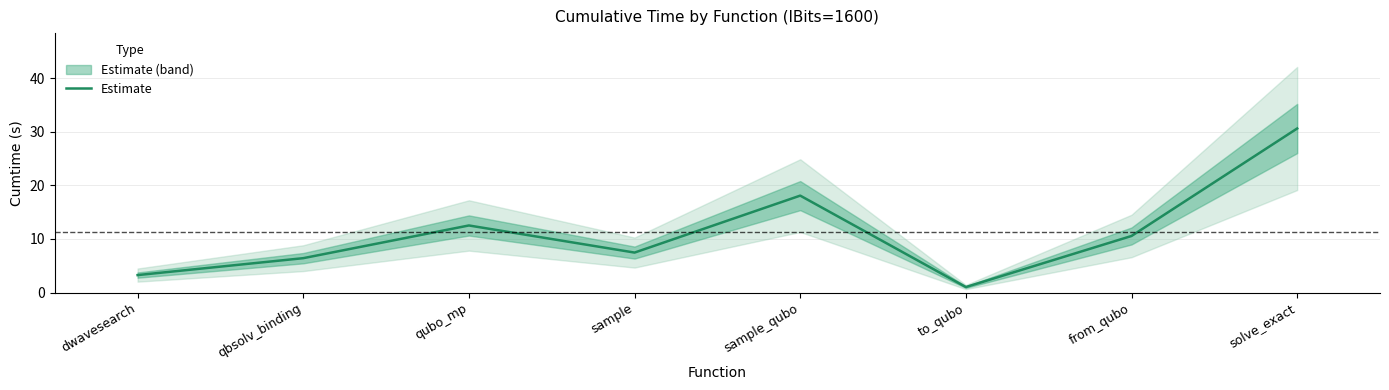

Reading left to right, transcribe all the data shown in this chart.

3.3	6.4	12.5	7.5	18.1	1.0	10.6	30.6